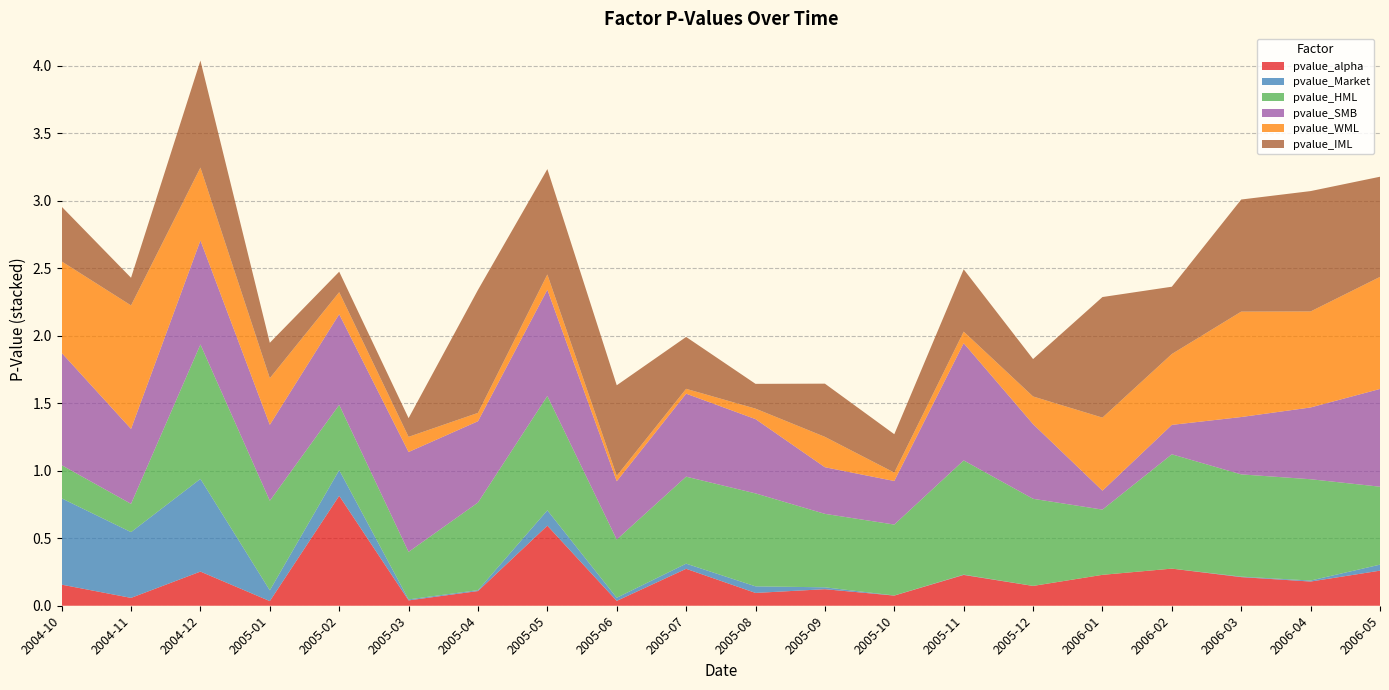

Reading left to right, what are all the values shown in this chart?

pvalue_alpha: 2004-10=0.2	2004-11=0.1	2004-12=0.3	2005-01=0.0	2005-02=0.8	2005-03=0.0	2005-04=0.1	2005-05=0.6	2005-06=0.0	2005-07=0.3	2005-08=0.1	2005-09=0.1	2005-10=0.1	2005-11=0.2	2005-12=0.1	2006-01=0.2	2006-02=0.3	2006-03=0.2	2006-04=0.2	2006-05=0.3
pvalue_Market: 2004-10=0.6	2004-11=0.5	2004-12=0.7	2005-01=0.1	2005-02=0.2	2005-03=0.0	2005-04=0.0	2005-05=0.1	2005-06=0.0	2005-07=0.0	2005-08=0.0	2005-09=0.0	2005-10=0.0	2005-11=0.0	2005-12=0.0	2006-01=0.0	2006-02=0.0	2006-03=0.0	2006-04=0.0	2006-05=0.0
pvalue_HML: 2004-10=0.2	2004-11=0.2	2004-12=1.0	2005-01=0.7	2005-02=0.5	2005-03=0.4	2005-04=0.6	2005-05=0.8	2005-06=0.4	2005-07=0.6	2005-08=0.7	2005-09=0.5	2005-10=0.5	2005-11=0.8	2005-12=0.6	2006-01=0.5	2006-02=0.8	2006-03=0.8	2006-04=0.8	2006-05=0.6
pvalue_SMB: 2004-10=0.8	2004-11=0.6	2004-12=0.8	2005-01=0.6	2005-02=0.7	2005-03=0.7	2005-04=0.6	2005-05=0.8	2005-06=0.4	2005-07=0.6	2005-08=0.6	2005-09=0.3	2005-10=0.3	2005-11=0.9	2005-12=0.6	2006-01=0.1	2006-02=0.2	2006-03=0.4	2006-04=0.5	2006-05=0.7
pvalue_WML: 2004-10=0.7	2004-11=0.9	2004-12=0.5	2005-01=0.3	2005-02=0.2	2005-03=0.1	2005-04=0.1	2005-05=0.1	2005-06=0.0	2005-07=0.0	2005-08=0.1	2005-09=0.2	2005-10=0.1	2005-11=0.1	2005-12=0.2	2006-01=0.5	2006-02=0.5	2006-03=0.8	2006-04=0.7	2006-05=0.8
pvalue_IML: 2004-10=0.4	2004-11=0.2	2004-12=0.8	2005-01=0.3	2005-02=0.2	2005-03=0.1	2005-04=0.9	2005-05=0.8	2005-06=0.7	2005-07=0.4	2005-08=0.2	2005-09=0.4	2005-10=0.3	2005-11=0.5	2005-12=0.3	2006-01=0.9	2006-02=0.5	2006-03=0.8	2006-04=0.9	2006-05=0.7